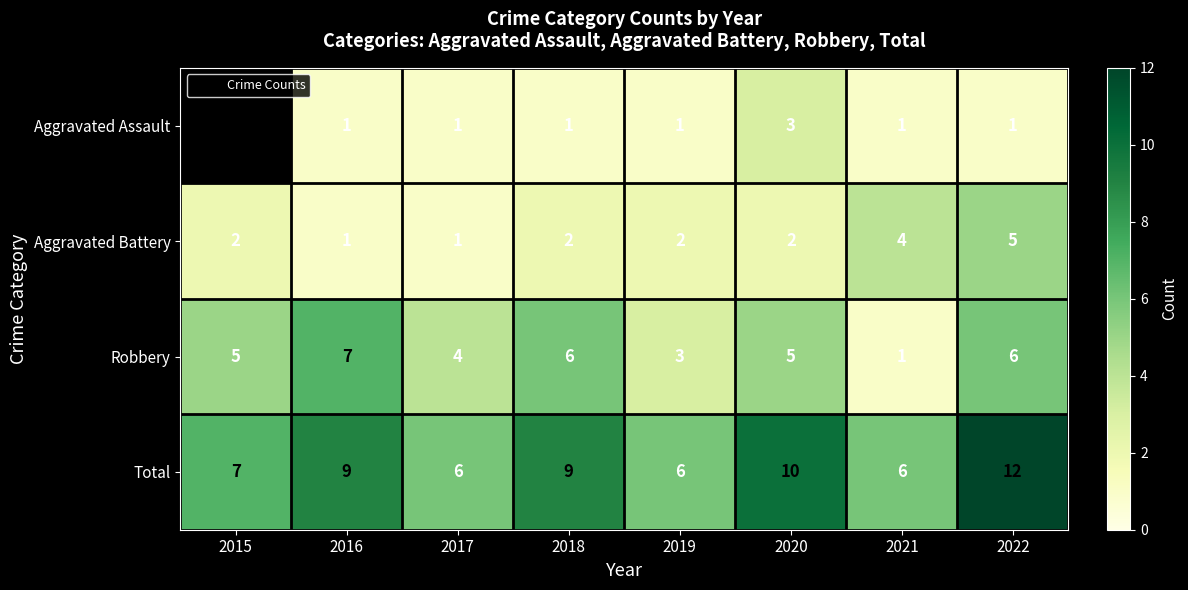

What value does the Aggravated Assault series have at 2020?

3.0